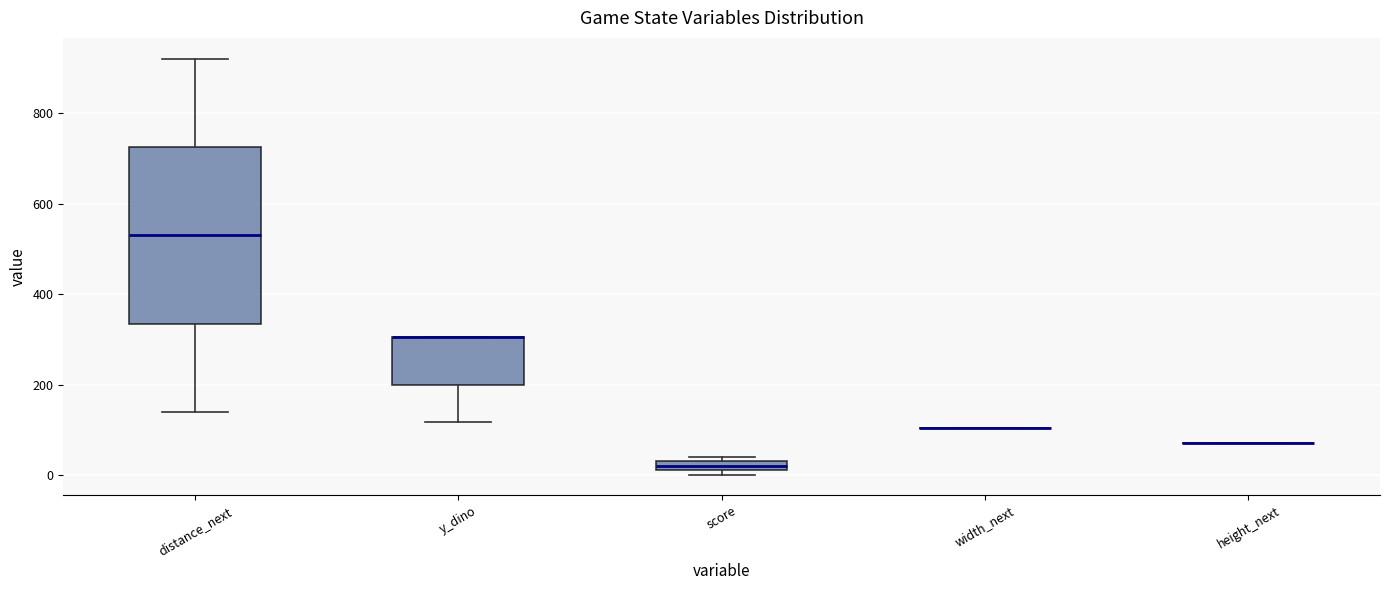

Comparing the boxes themselves (not the whiskers), which one is the tallest?

distance_next